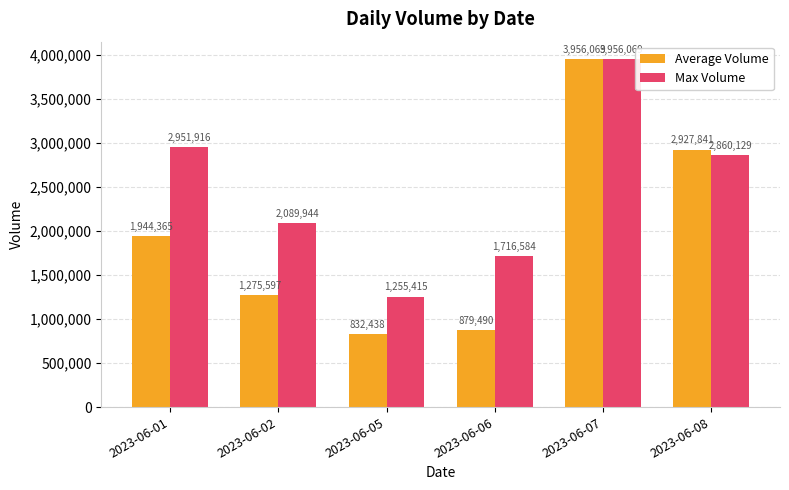

The value of Max Volume at 2023-06-01 is 4443261. True or false?

False